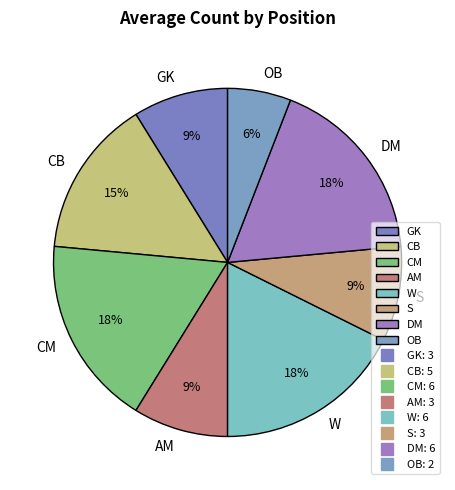

Between DM and OB, which is larger?

DM